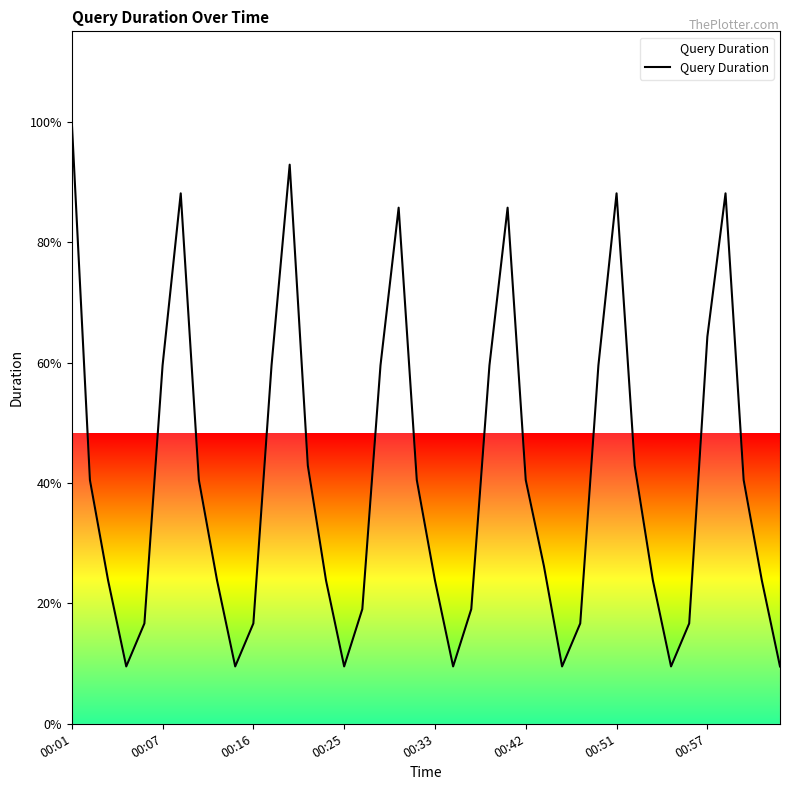

Count the number of values greater than 40.

20